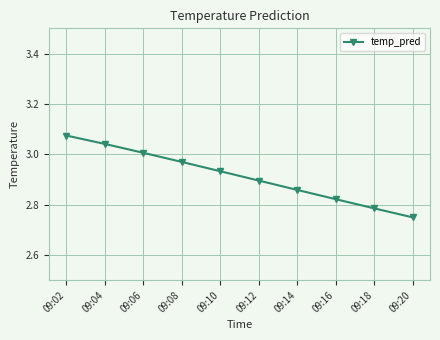

Where is the data nearest to the value 2?

09:20